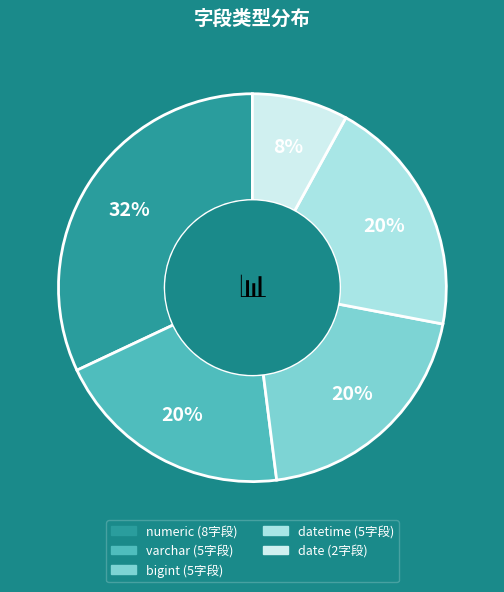

To the nearest percent, what is the difference between the largest and smallest slice percentages?

24%